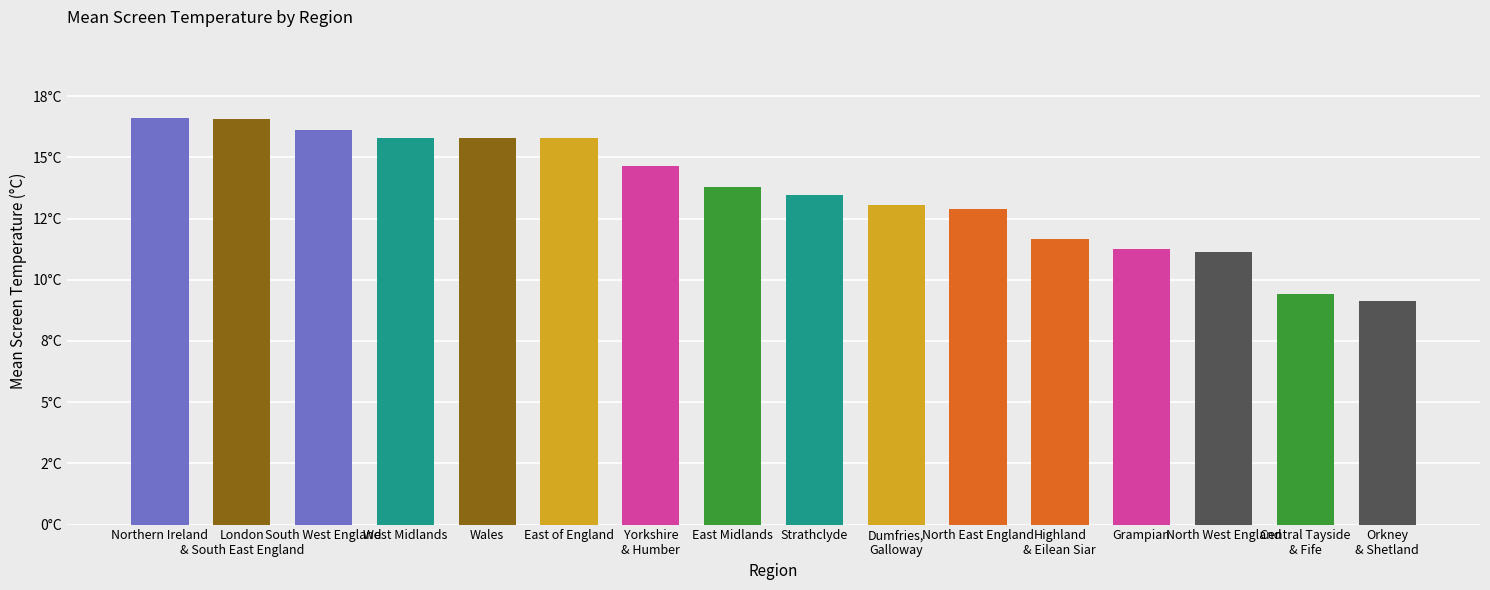

What is the label of the 6th bar from the left?

East of England